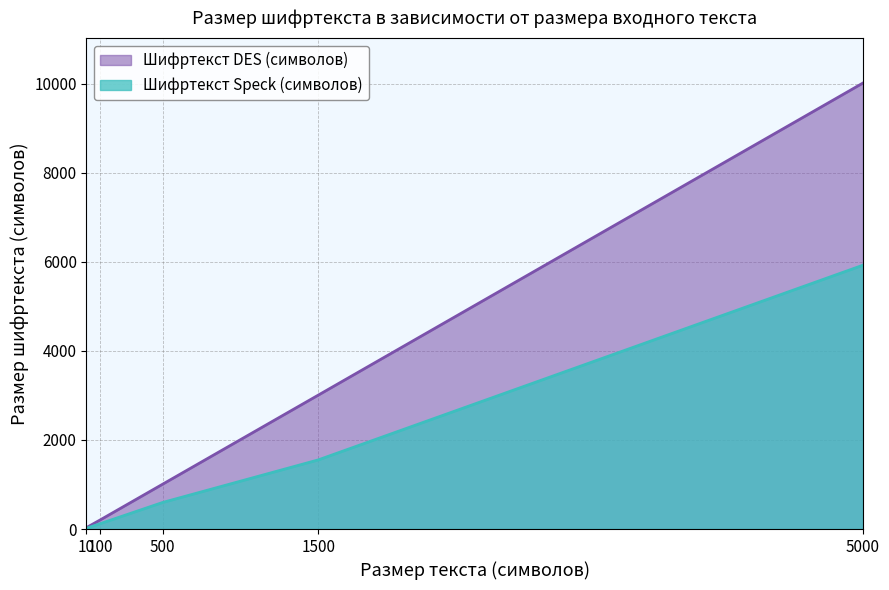

True or false: Шифртекст DES (символов) has a value of 10016 at 5000.

True